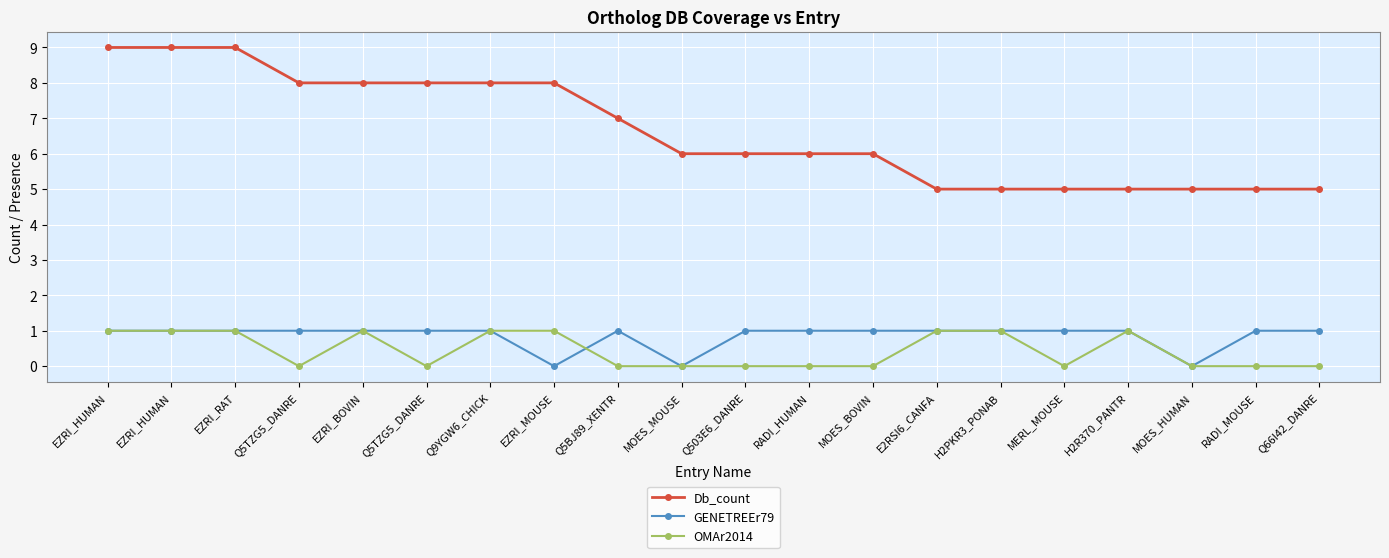

Which category has the highest value across all series?

EZRI_HUMAN